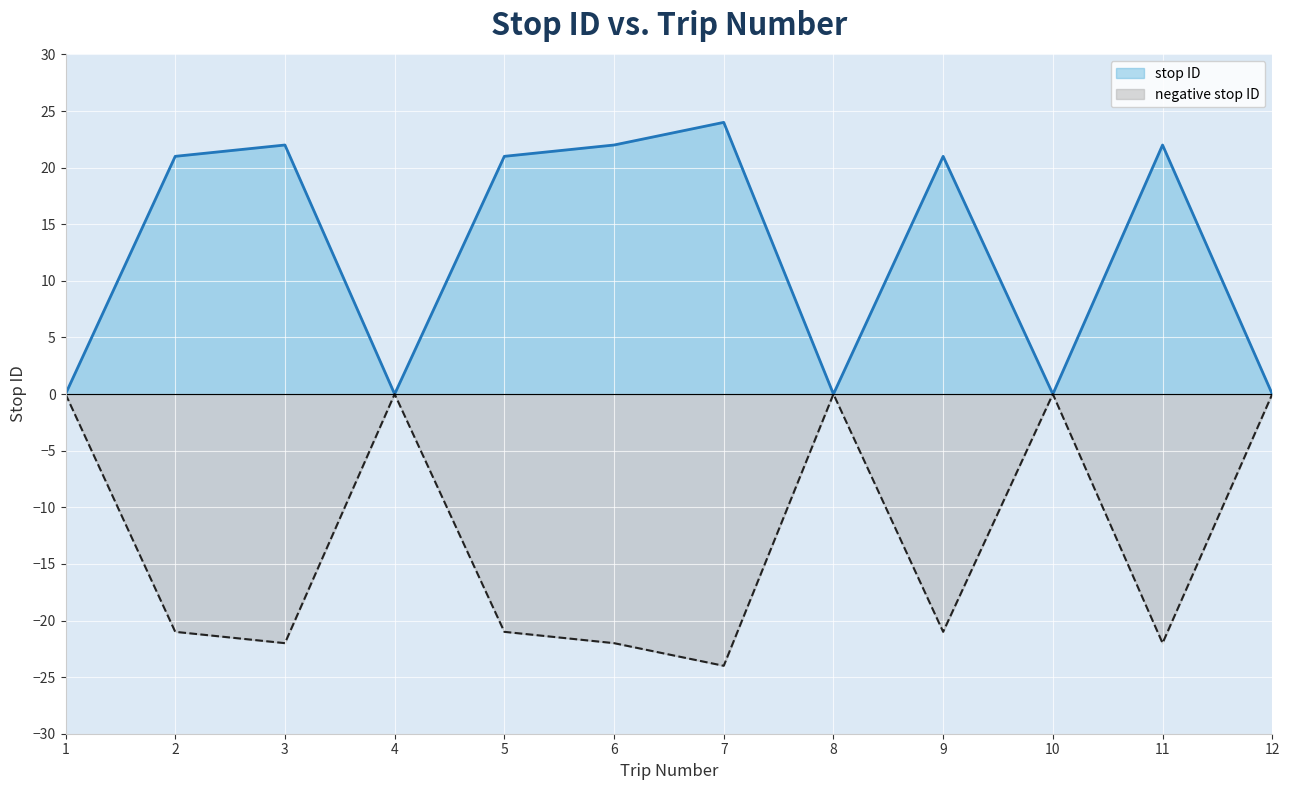

What is the difference between the negative stop ID values at 8 and 9?

21